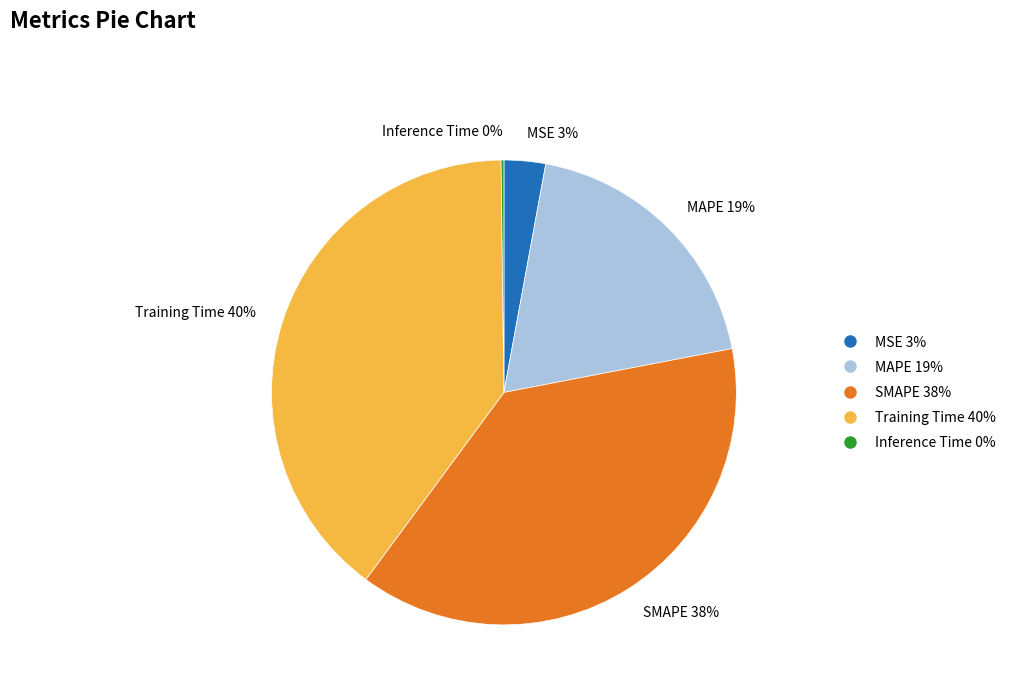

Which slice is the largest?

Training Time